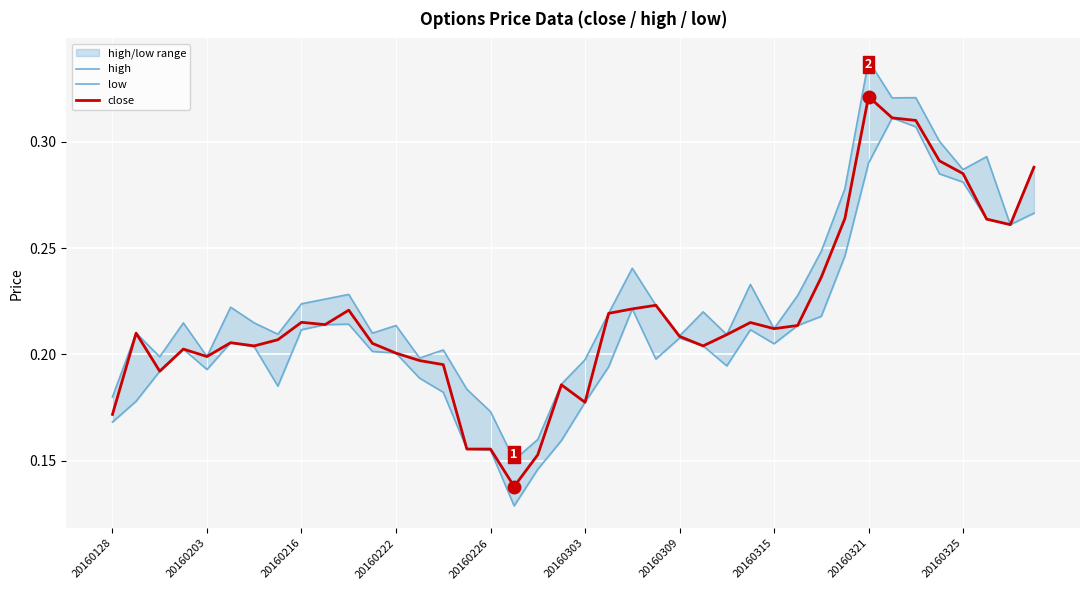

What is the total value across all series at 18?

0.5